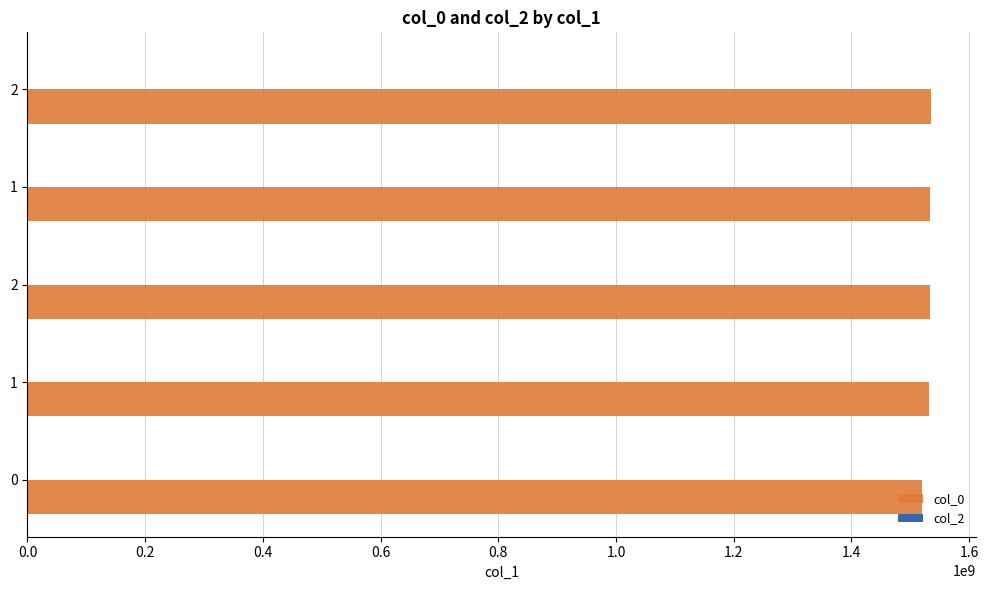

How many bars are there in total?

5